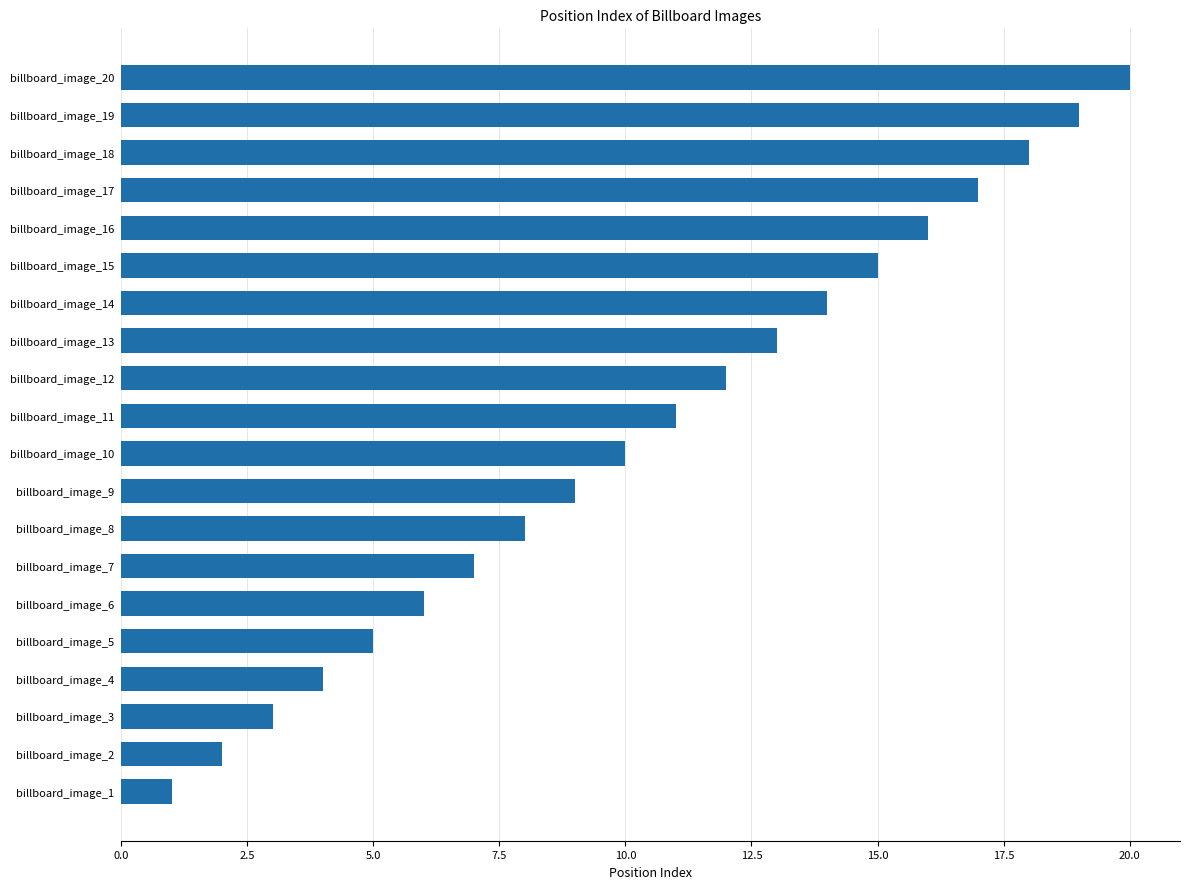

What is the difference between the maximum and second lowest values?

18